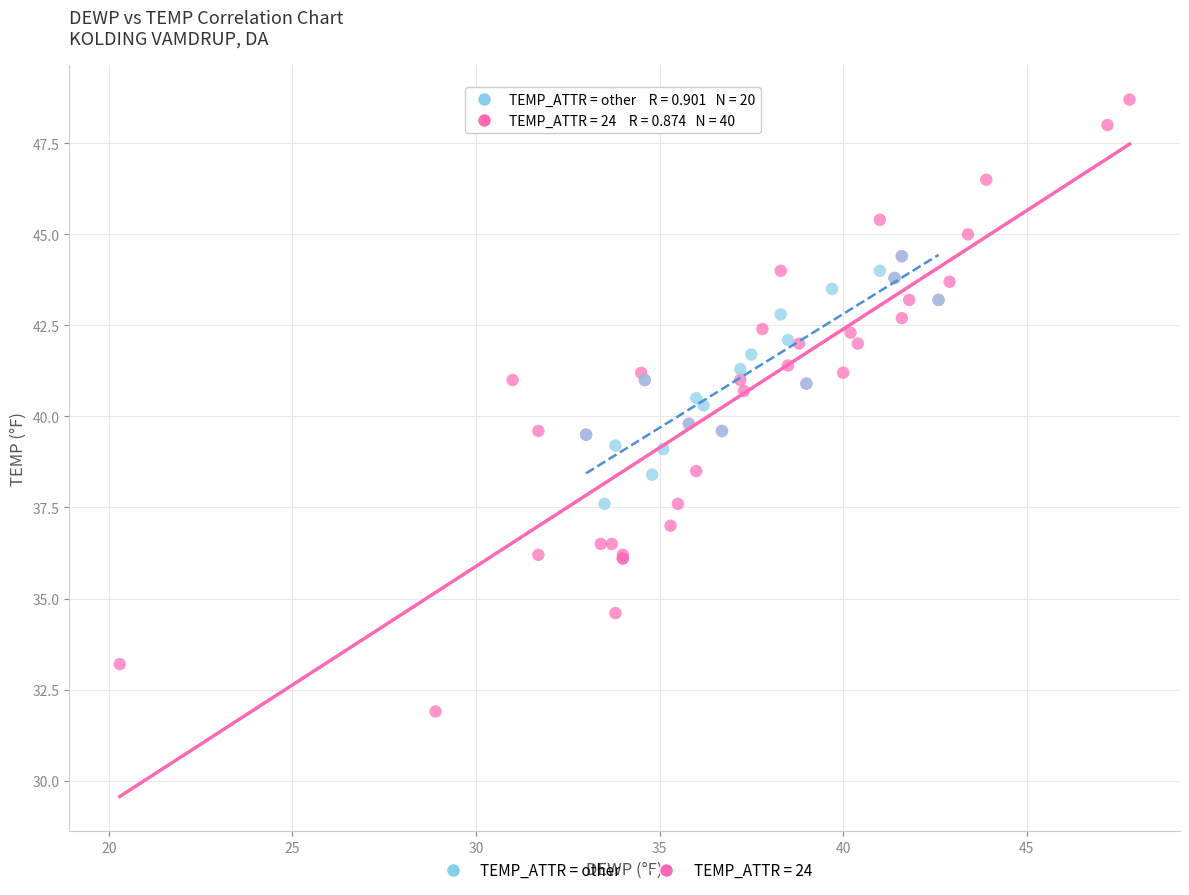

Which series reaches the maximum Y coordinate?

TEMP_ATTR = 24